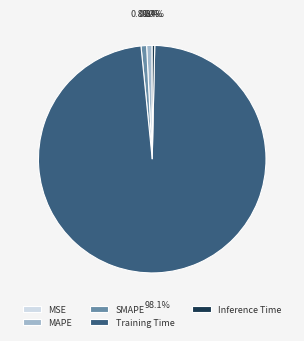

Between Inference Time and Training Time, which is larger?

Training Time